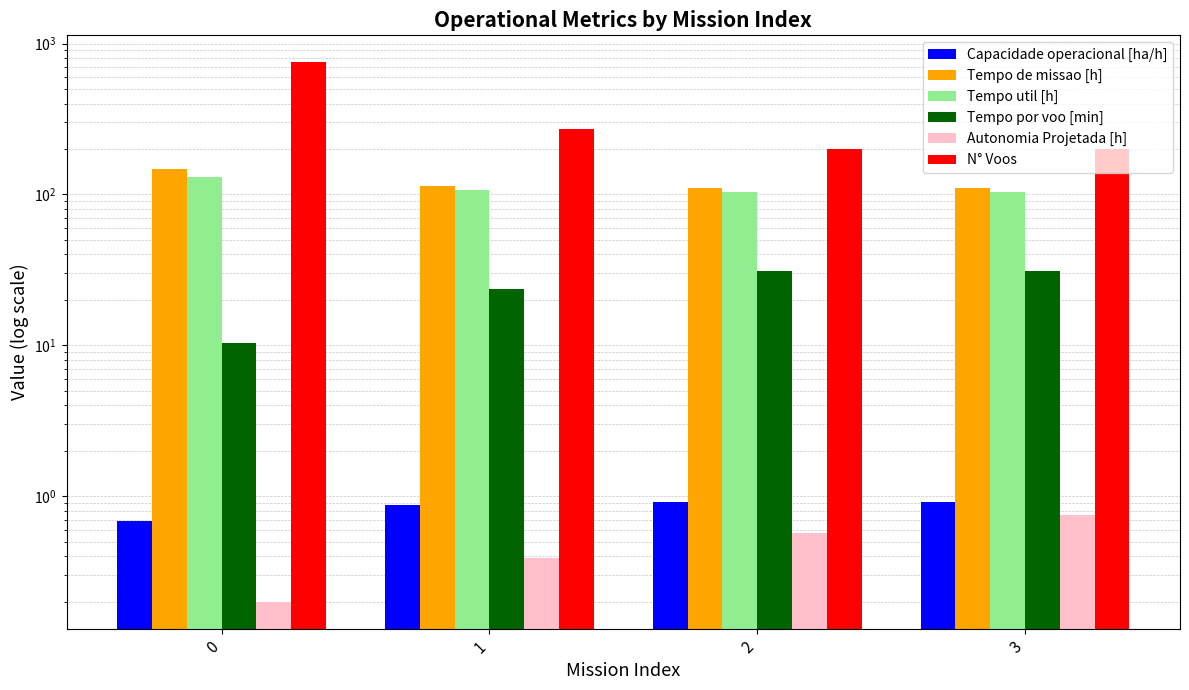

Which series changed the most between 2 and 3?

N° Voos